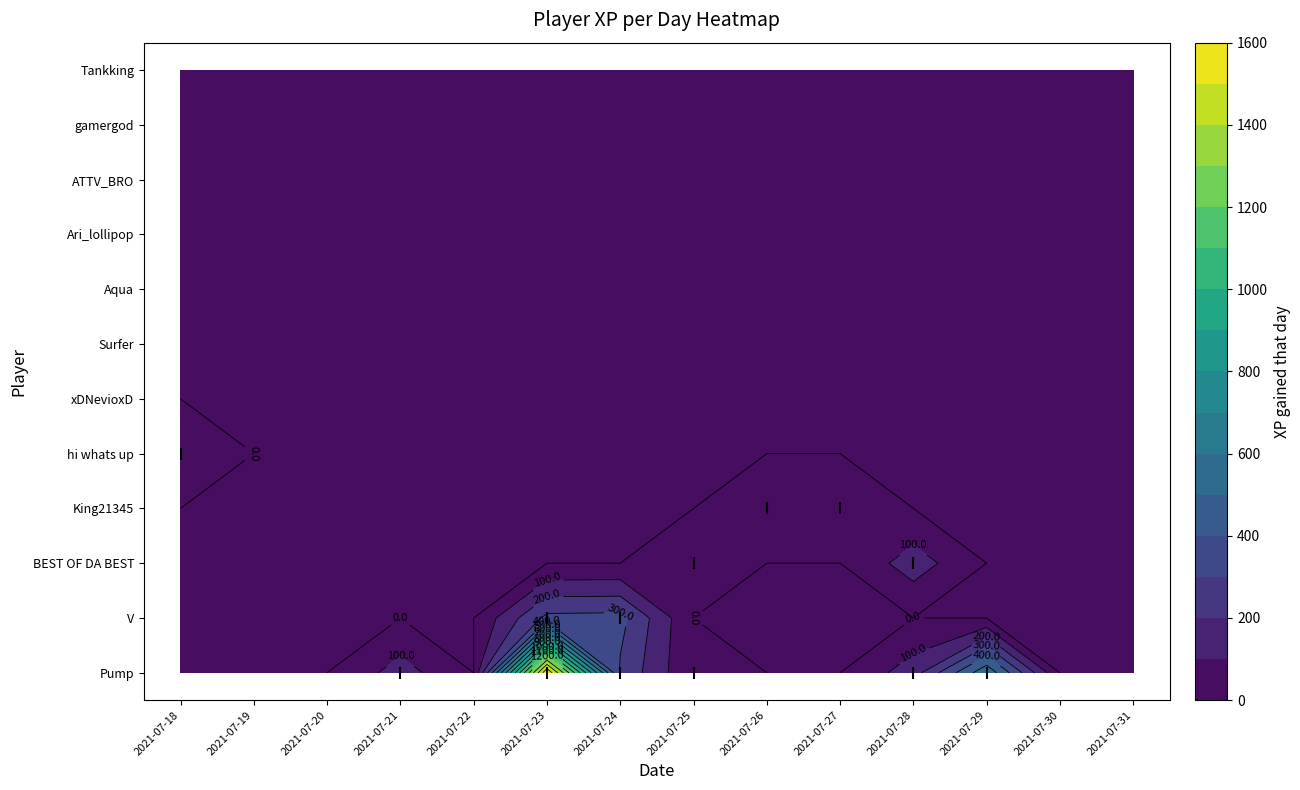

The Ari_lollipop series shows 0.0 at 2021-07-26. True or false?

True